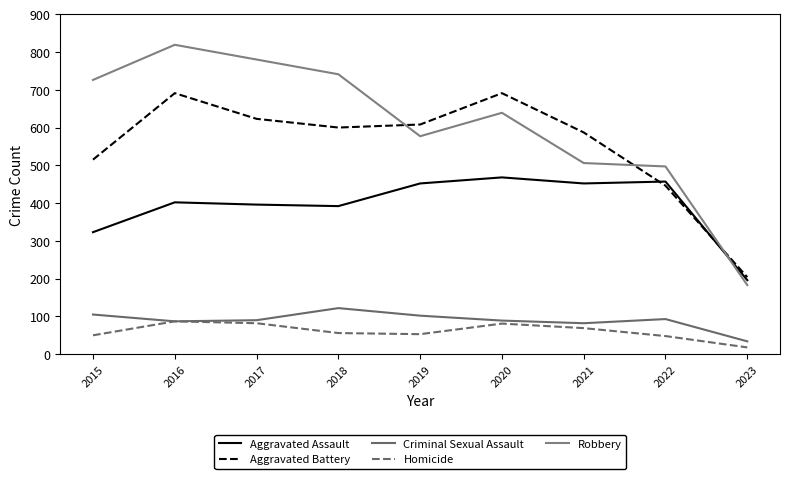

The value of Aggravated Assault at 2021 is 682. True or false?

False